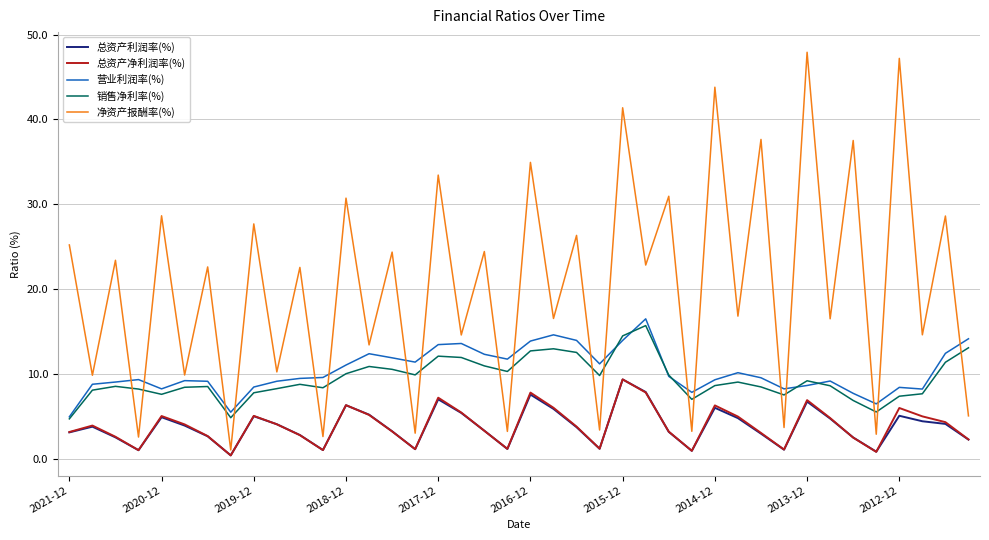

What is the maximum value shown in the chart?

47.9